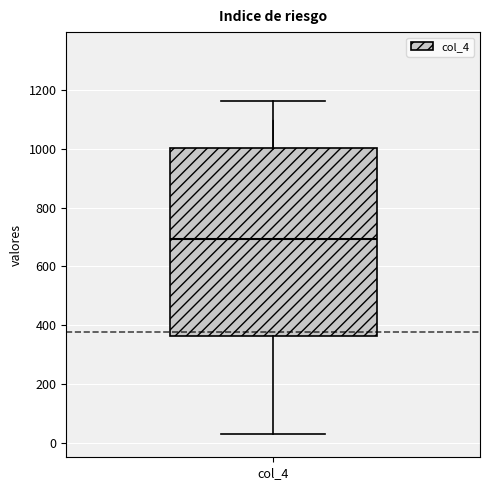

Read this box plot against the y-axis: the position of the median line, the range covered by the box, and the ends of both whiskers. The values are not printed on the chart, so give them approximately, as read against the axis.

median 700, box 360 to 1000, whiskers 40 to 1160